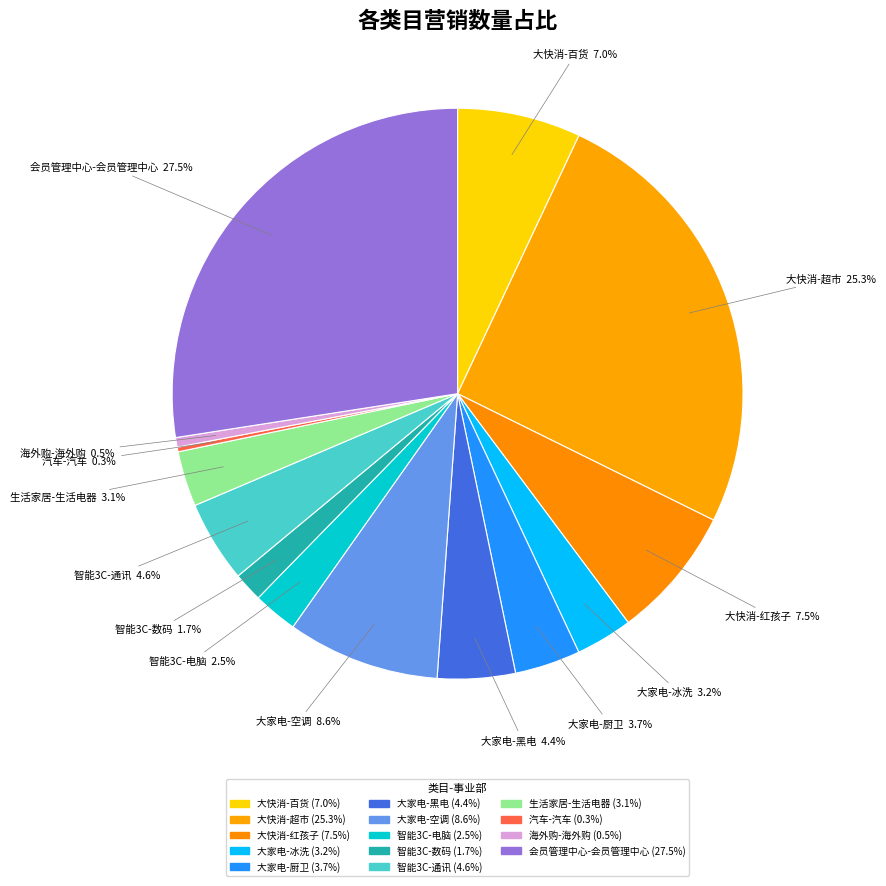

Which slice is the largest?

会员管理中心-会员管理中心